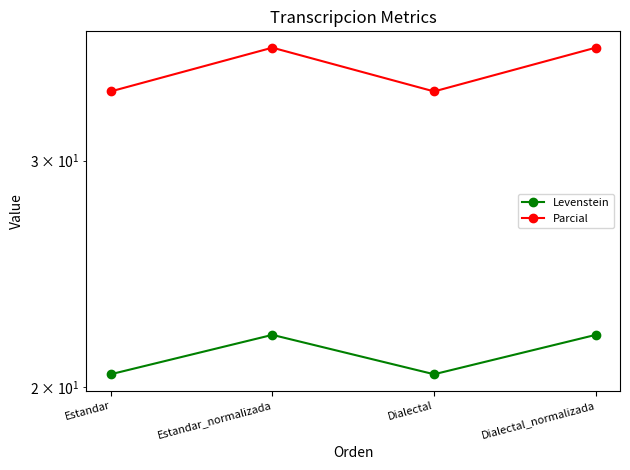

The Parcial series shows 59.9 at Dialectal. True or false?

False